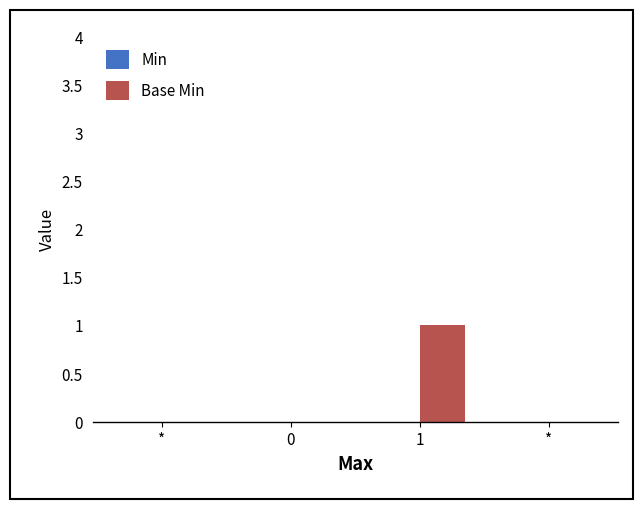

What is the label of the 4th bar from the left?

*